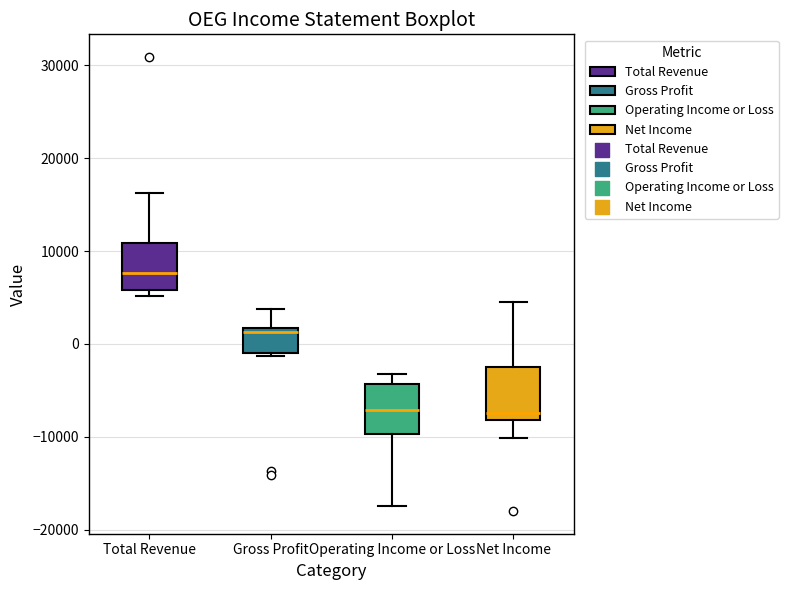

Reading left to right, read every box against the y-axis: the position of its median line, the range the box covers, and the ends of its whiskers. The values are not printed on the chart, so give them approximately, as read against the axis.

Total Revenue: median 8000, box 6000 to 11000, whiskers 5000 to 16000
Gross Profit: median 1000, box -1000 to 2000, whiskers -1000 to 4000
Operating Income or Loss: median -7000, box -10000 to -4000, whiskers -17000 to -3000
Net Income: median -7000, box -8000 to -2000, whiskers -10000 to 5000